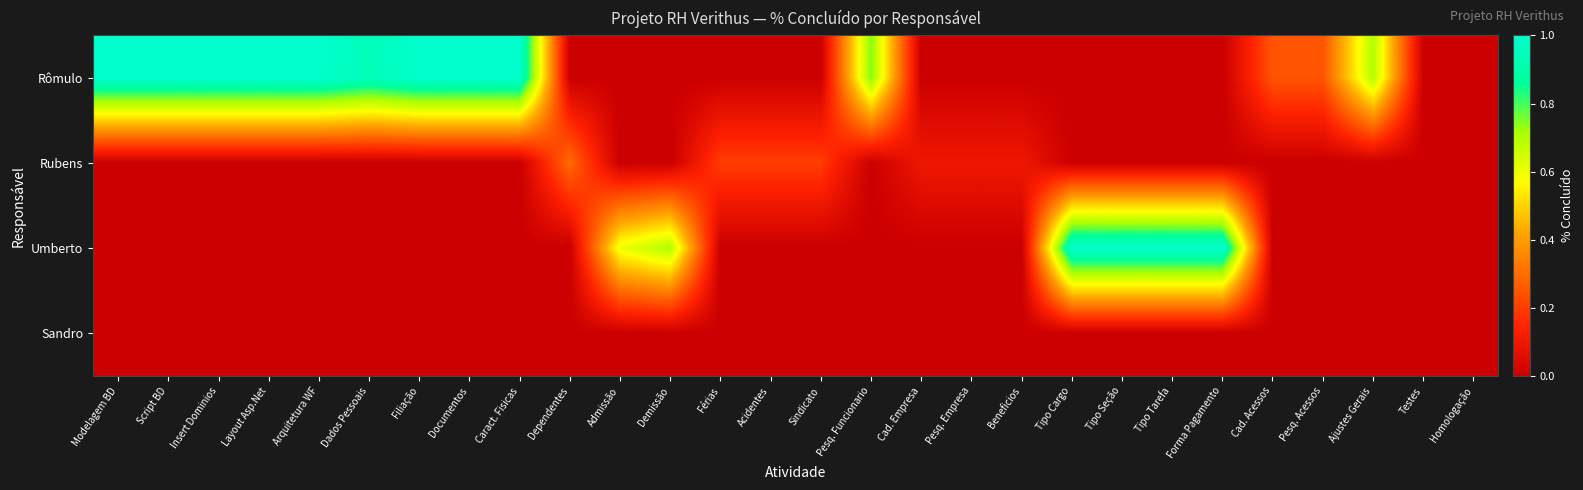

What is the spread (max minus min) of values at Forma Pagamento?

1.0